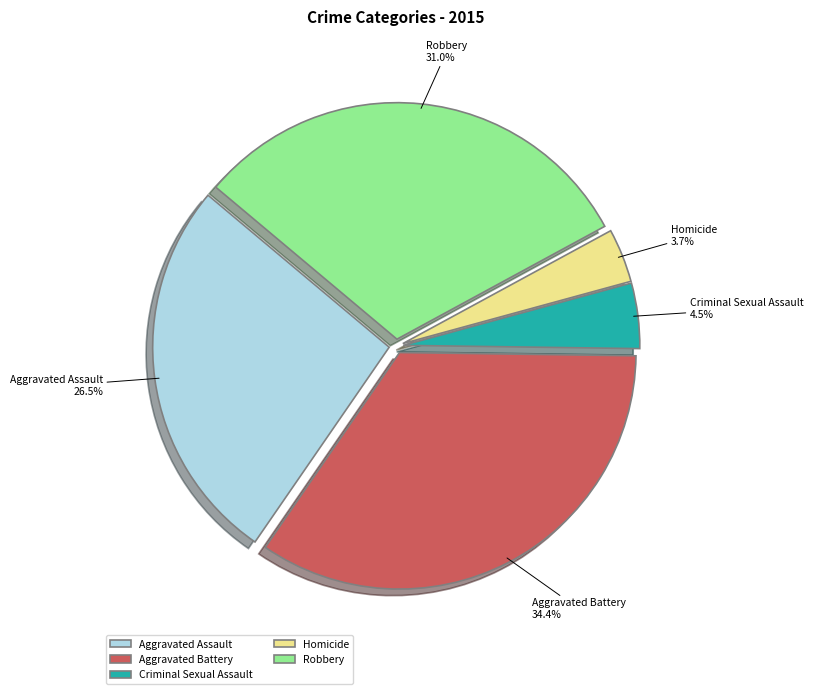

To the nearest percent, what percentage of the pie is Aggravated Battery?

34%